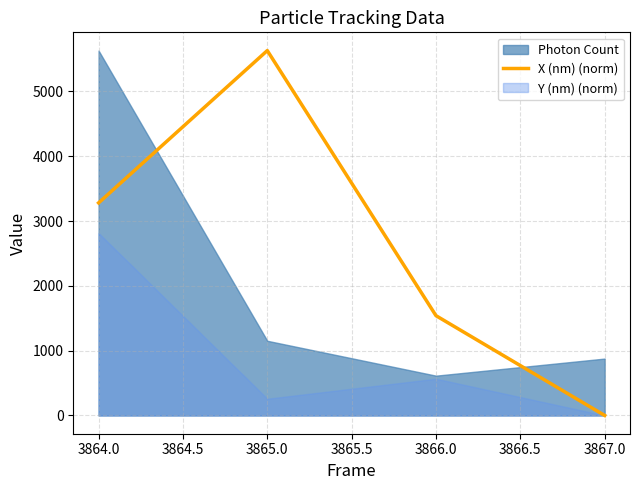

The X (nm) (norm) series shows 5629.3 at 3865.0. True or false?

True